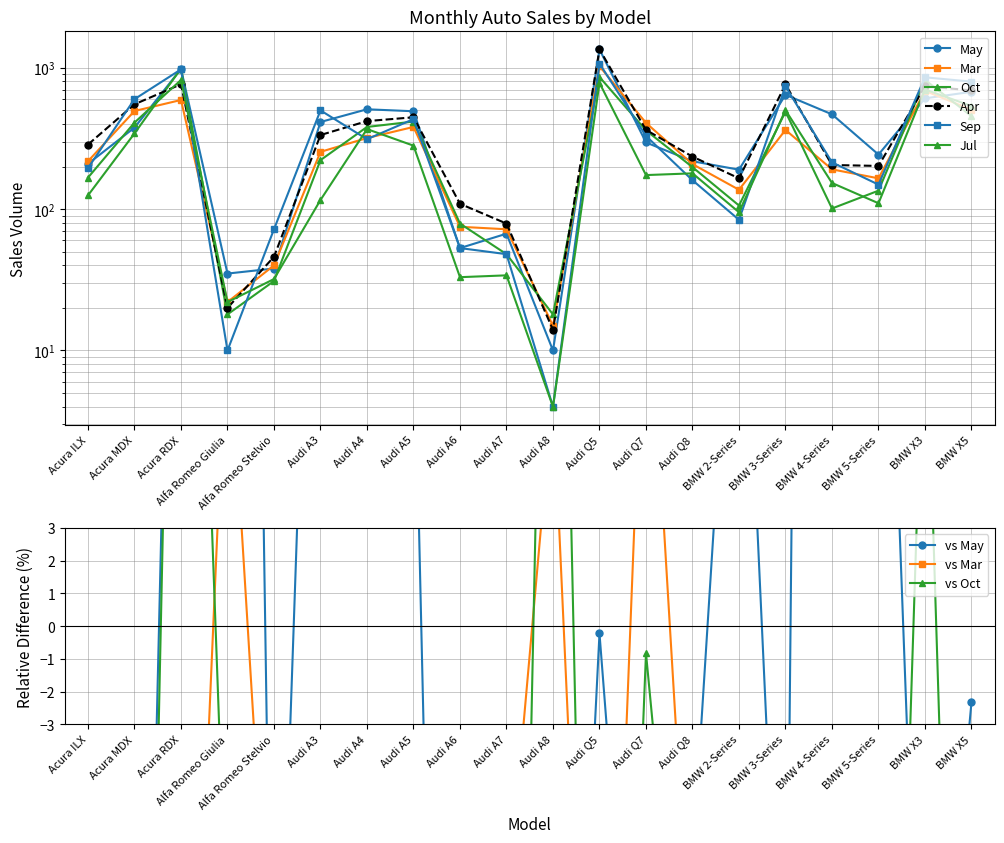

Which label corresponds to the smallest value in the chart?

Audi A8